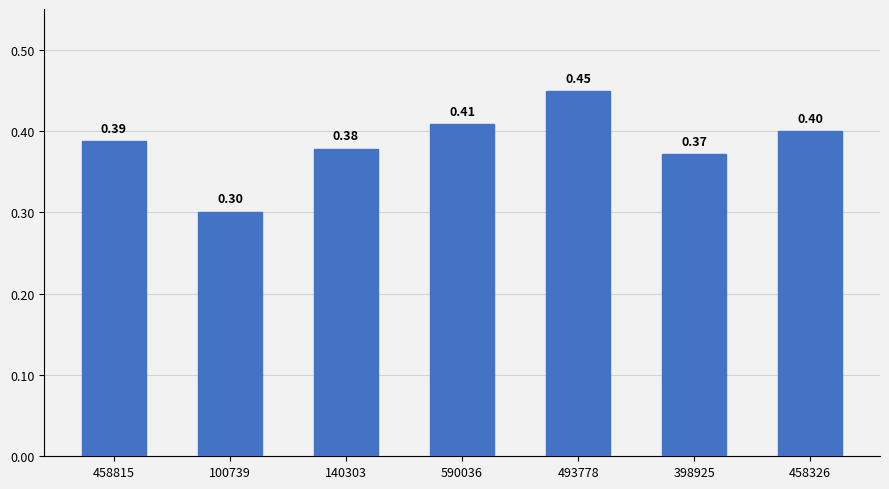

At which category does the chart reach its peak across all series?

493778